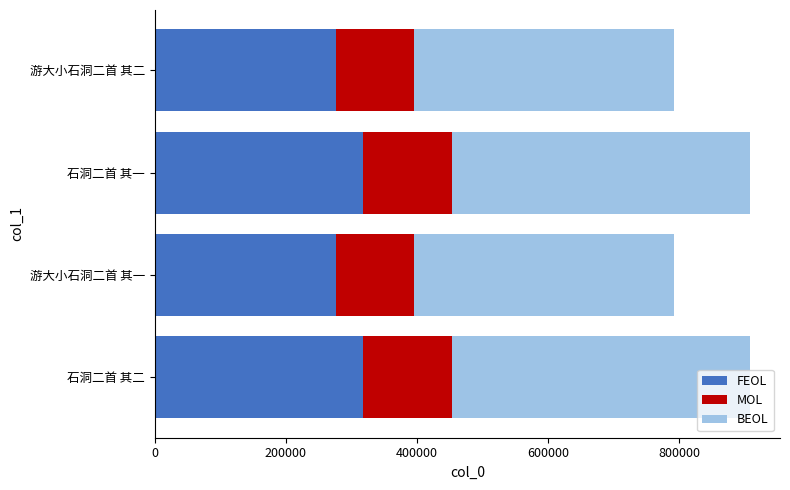

What is the average value of the FEOL series?

297559.3